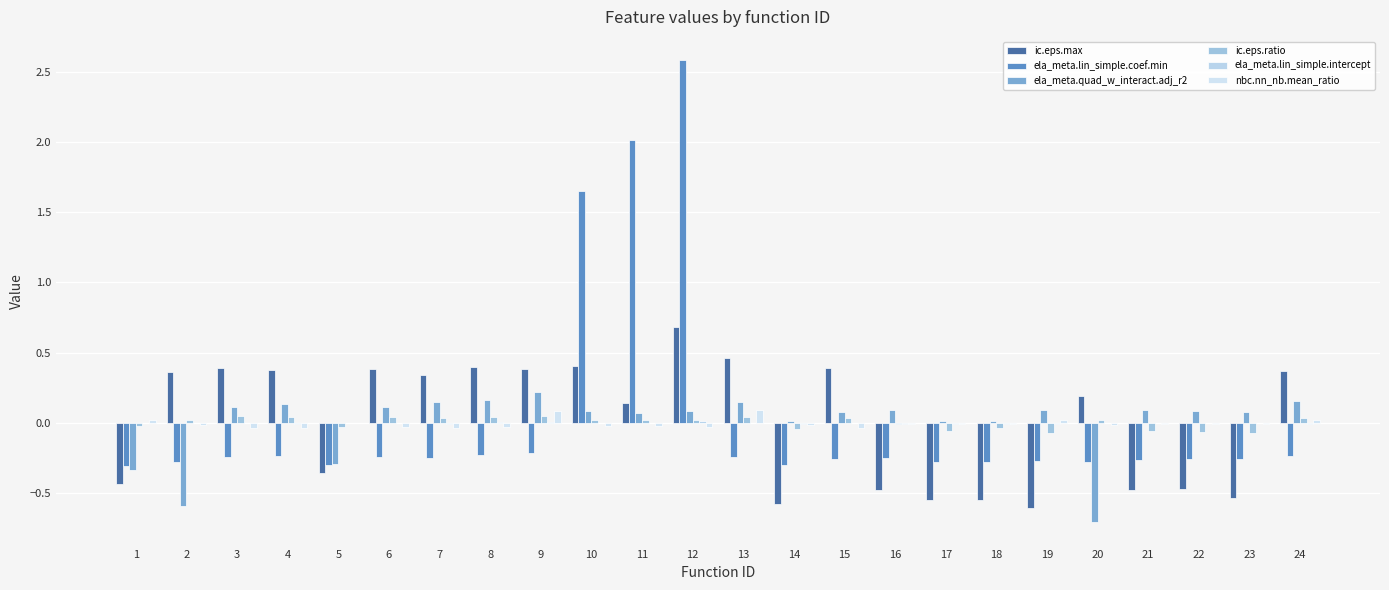

What is the sum of all nbc.nn_nb.mean_ratio values?

-0.1